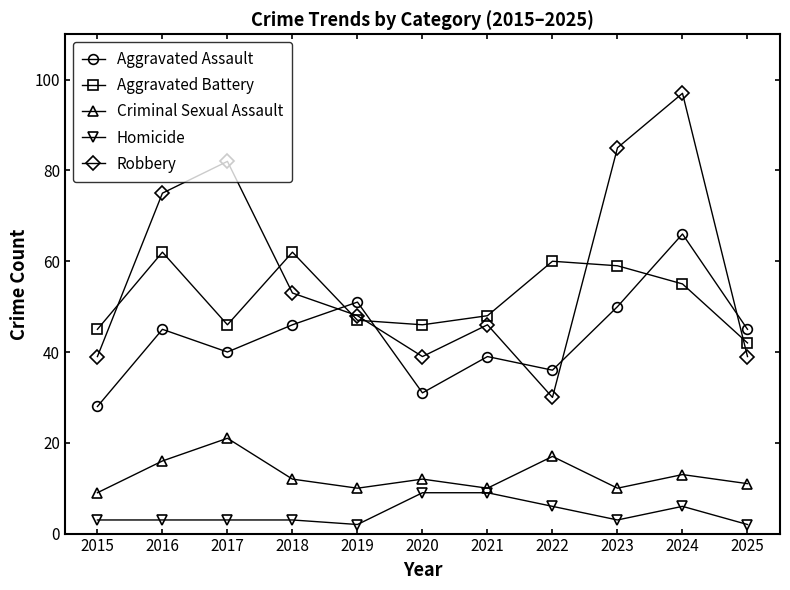

True or false: Aggravated Assault and Homicide intersect in this chart.

False